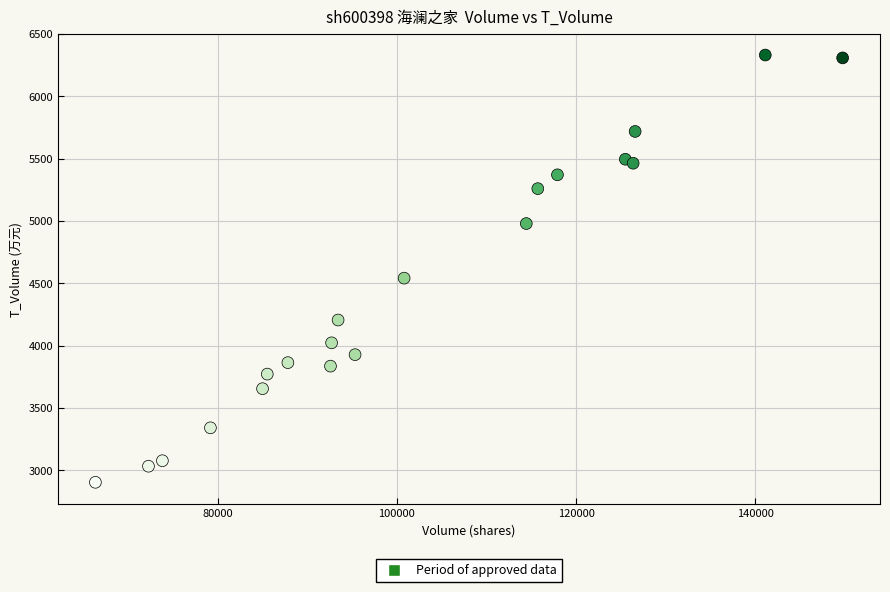

What Y value in the scatter plot is closest to 4617?

4541